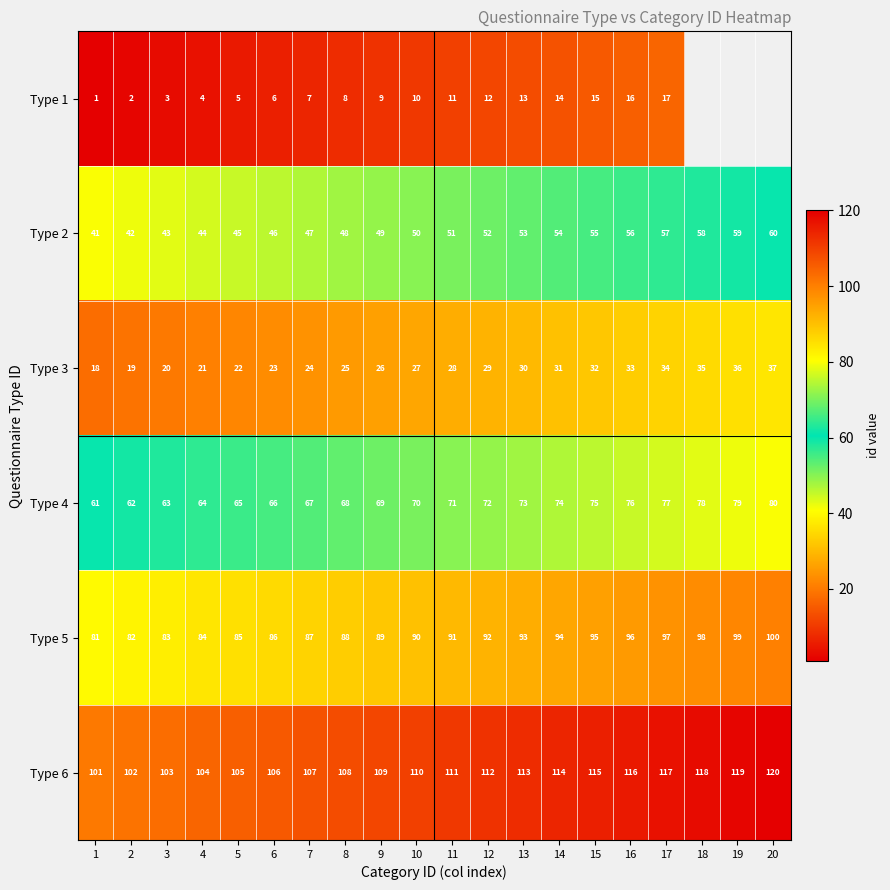

At which category is the sum across all series the highest?

17